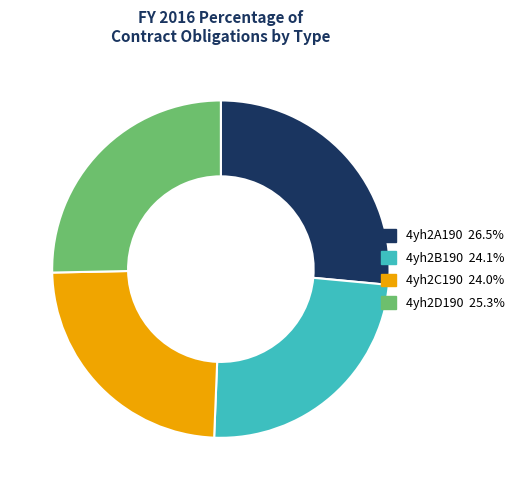

How many segments does this pie chart have?

4